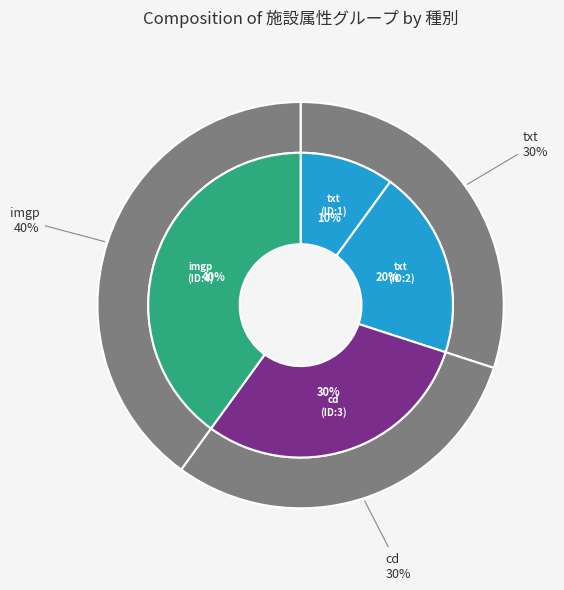

Is txt the majority of the pie?

No